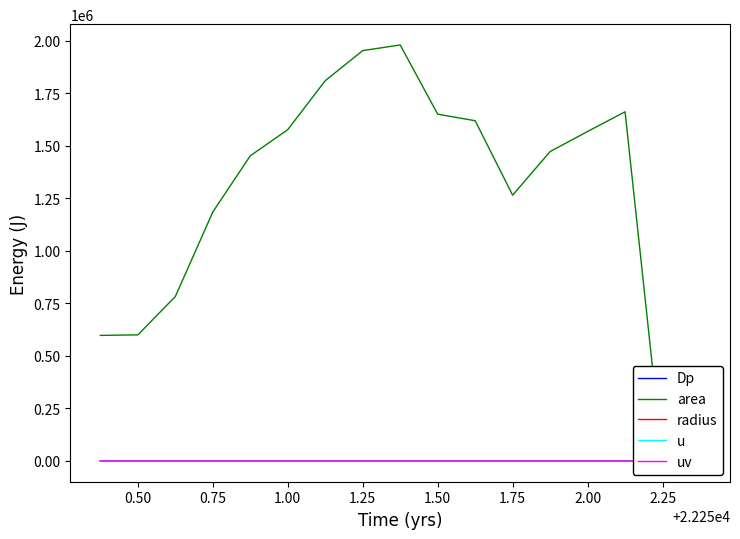

What are all the series names shown in the legend?

Dp, area, radius, u, uv